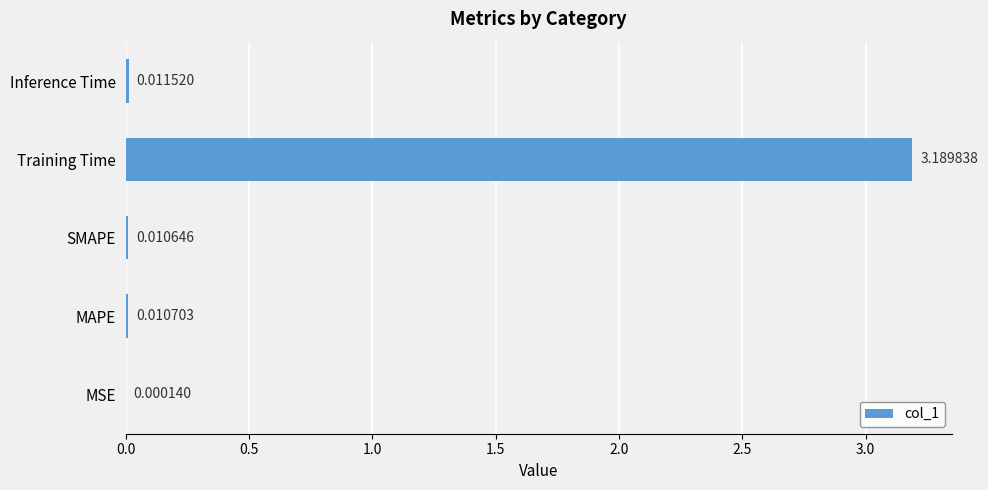

Which label corresponds to the largest value in the chart?

Training Time